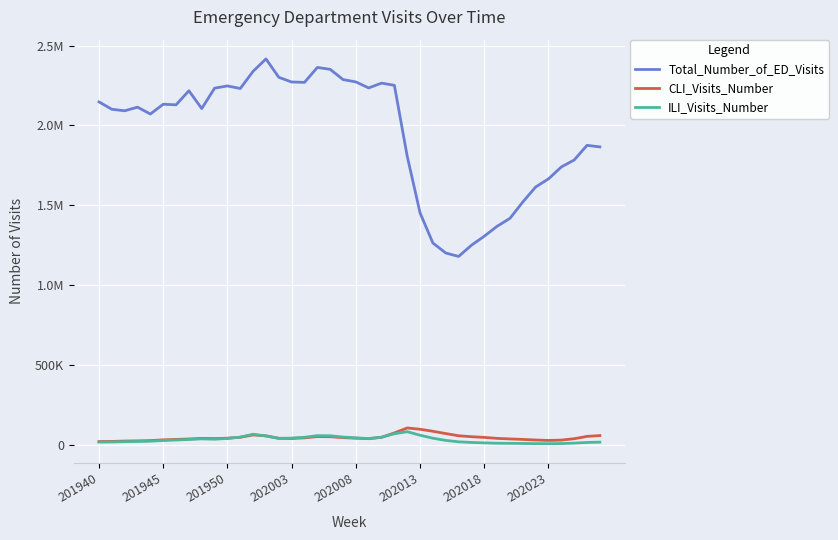

What are all the series names shown in the legend?

Total_Number_of_ED_Visits, CLI_Visits_Number, ILI_Visits_Number